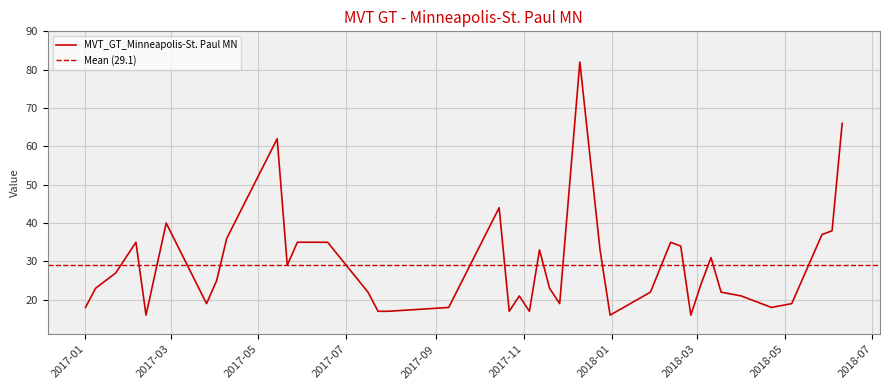

True or false: the data has more than 0 interior local peaks.

True